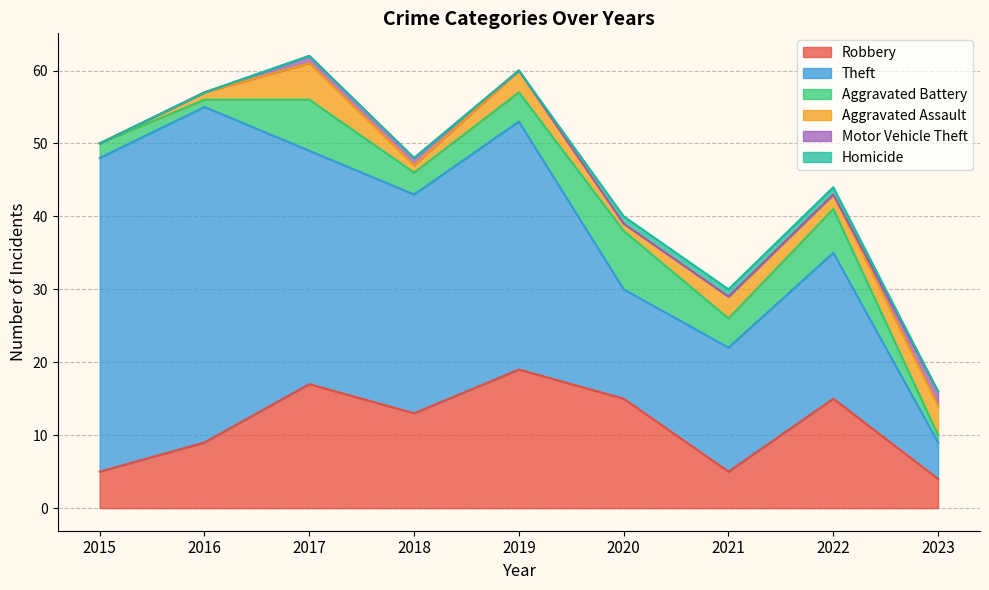

Which category has the highest value in the Homicide series?

2020